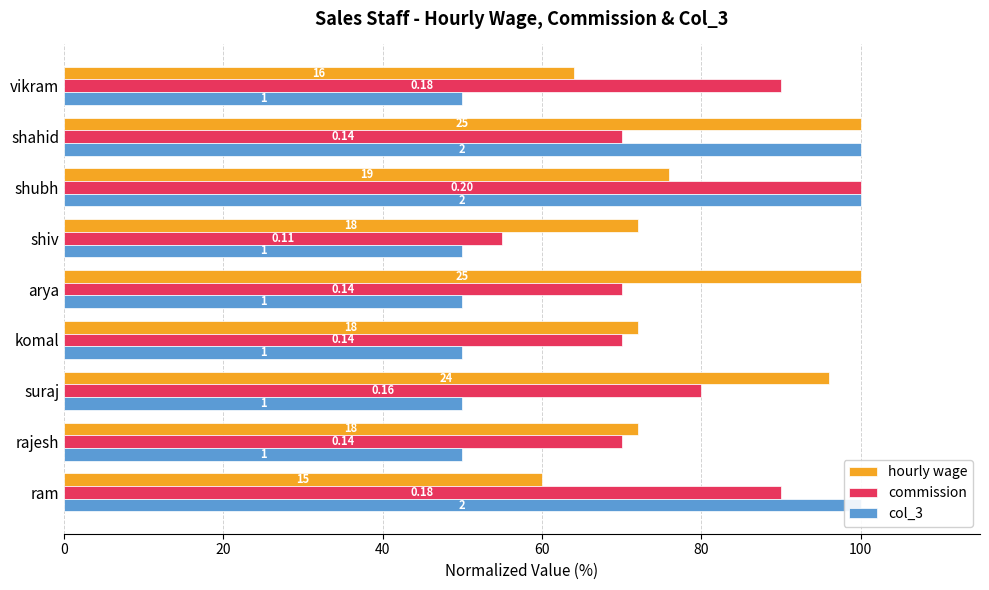

How many data points in hourly wage are less than 72?

2